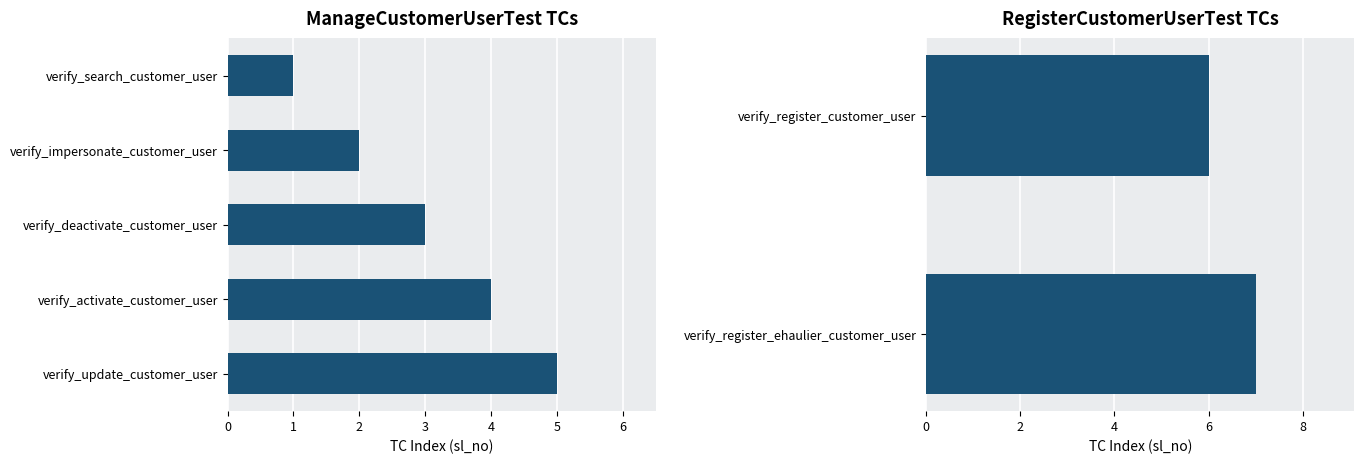

What position from the right is verify_search_customer_user?

7